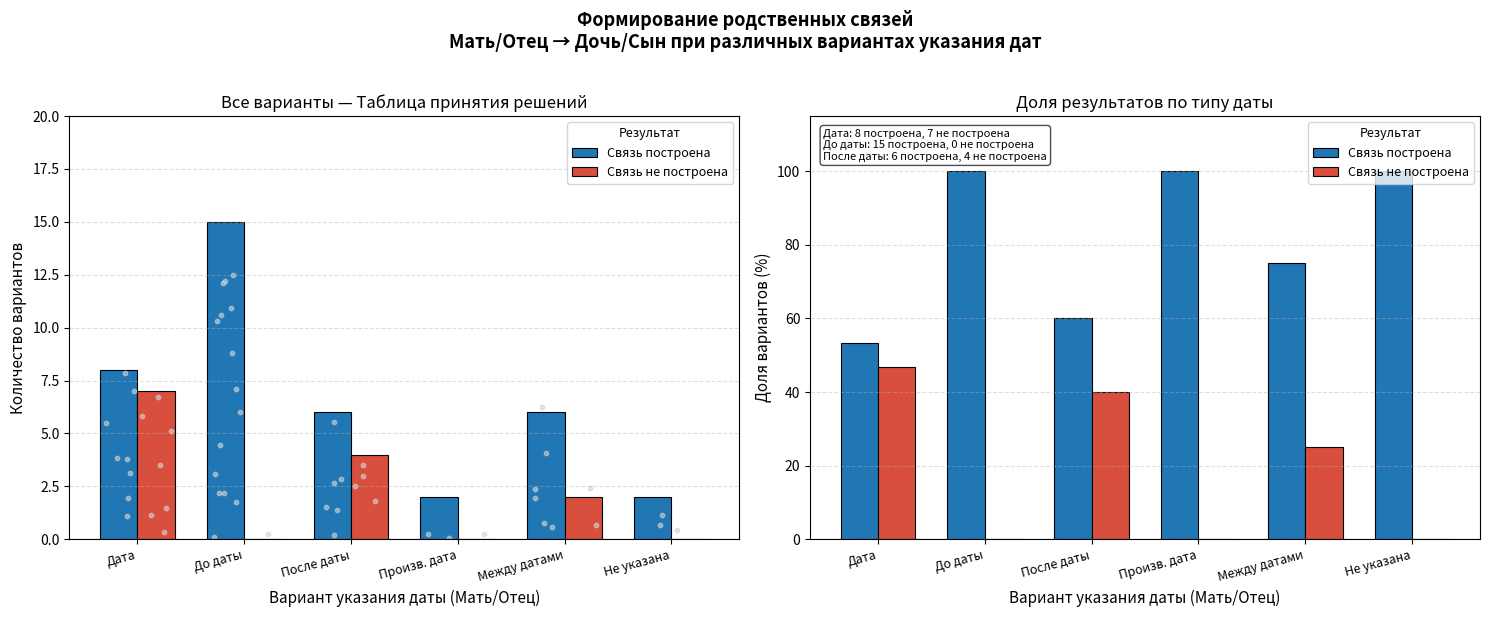

At which category is the sum across all series the highest?

Дата